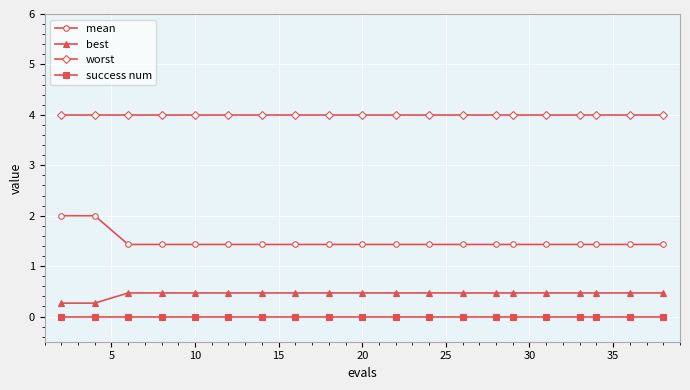

Rank the series by their maximum value, from lowest to highest.

success num, best, mean, worst